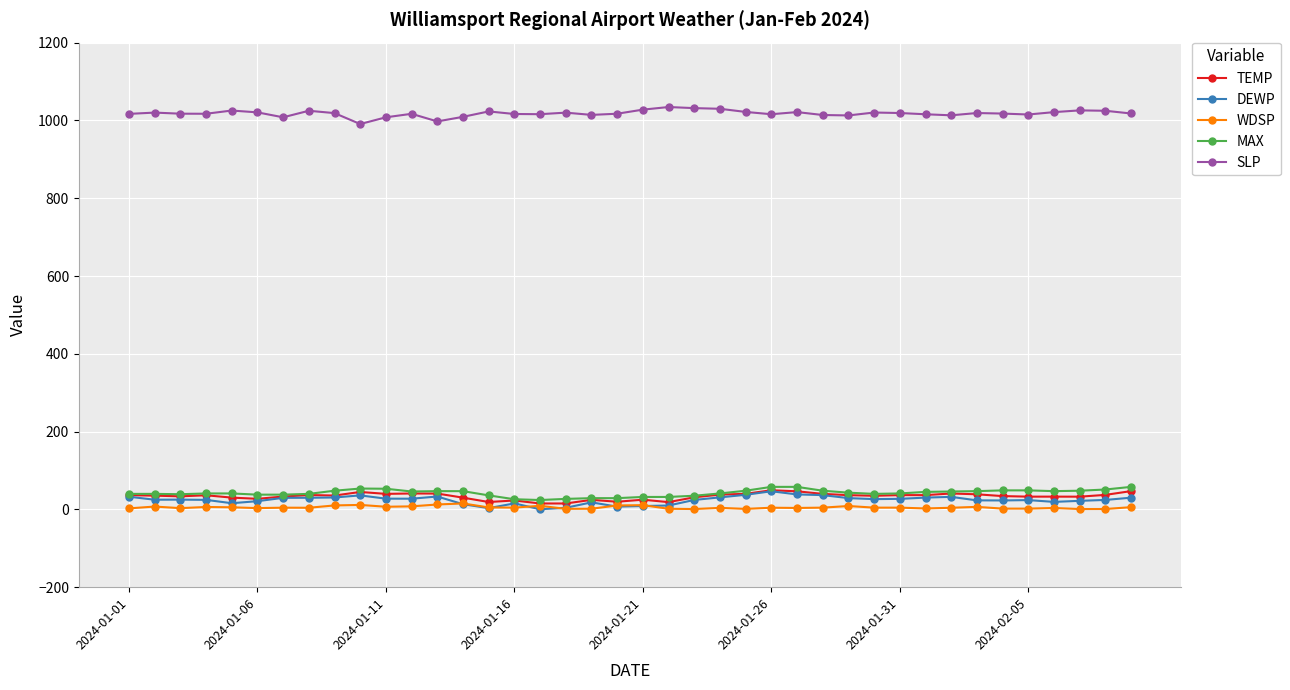

What is the difference between the maximum and minimum values in the TEMP series?

34.0